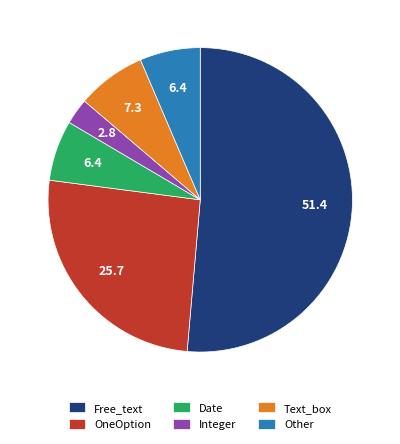

How many slices are in this pie chart?

6